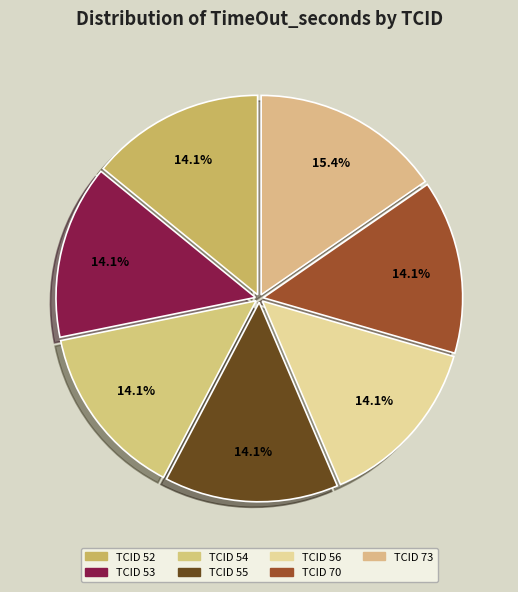

How many slices are in this pie chart?

7